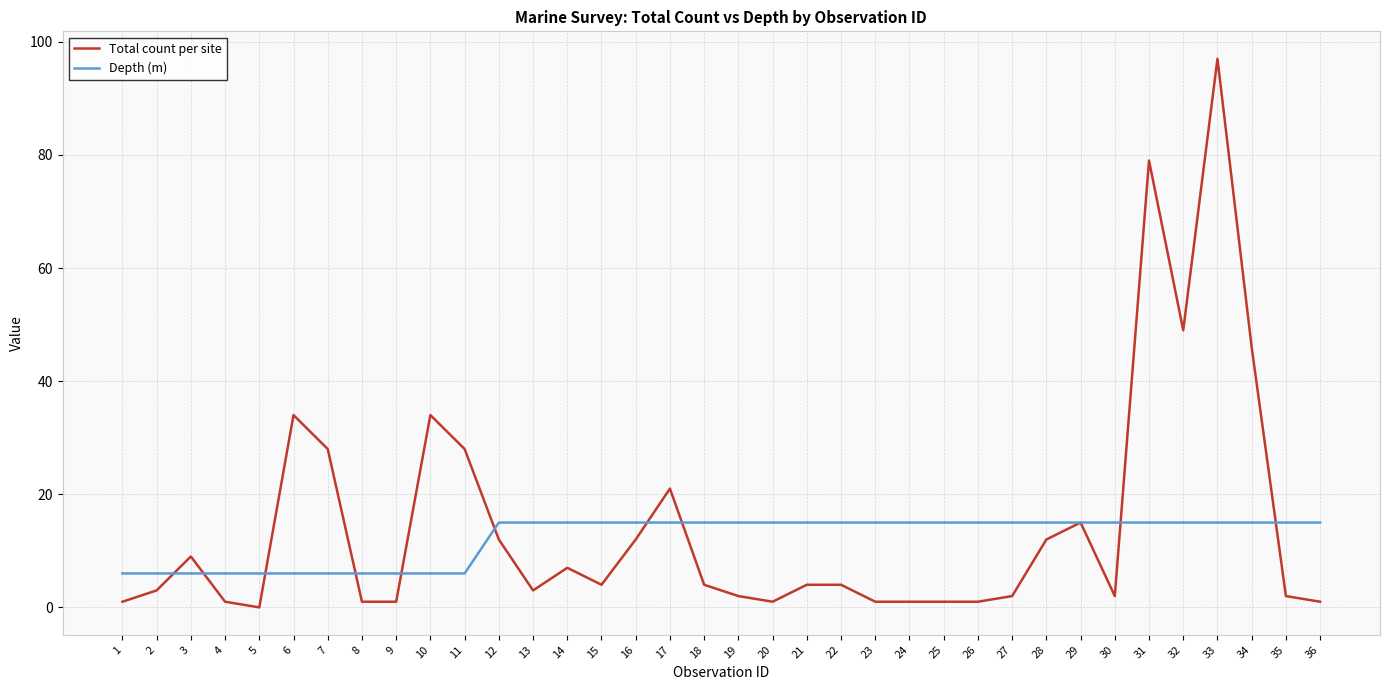

Rank the series by their maximum value, from lowest to highest.

Depth (m), Total count per site